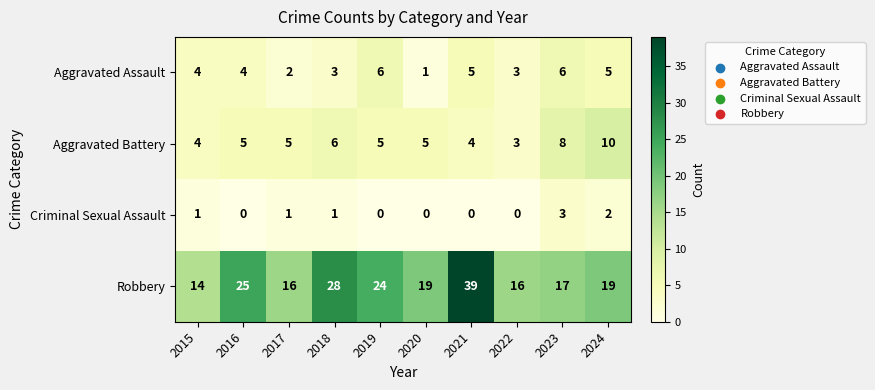

Count the Aggravated Battery values in the range 4 to 6.

7